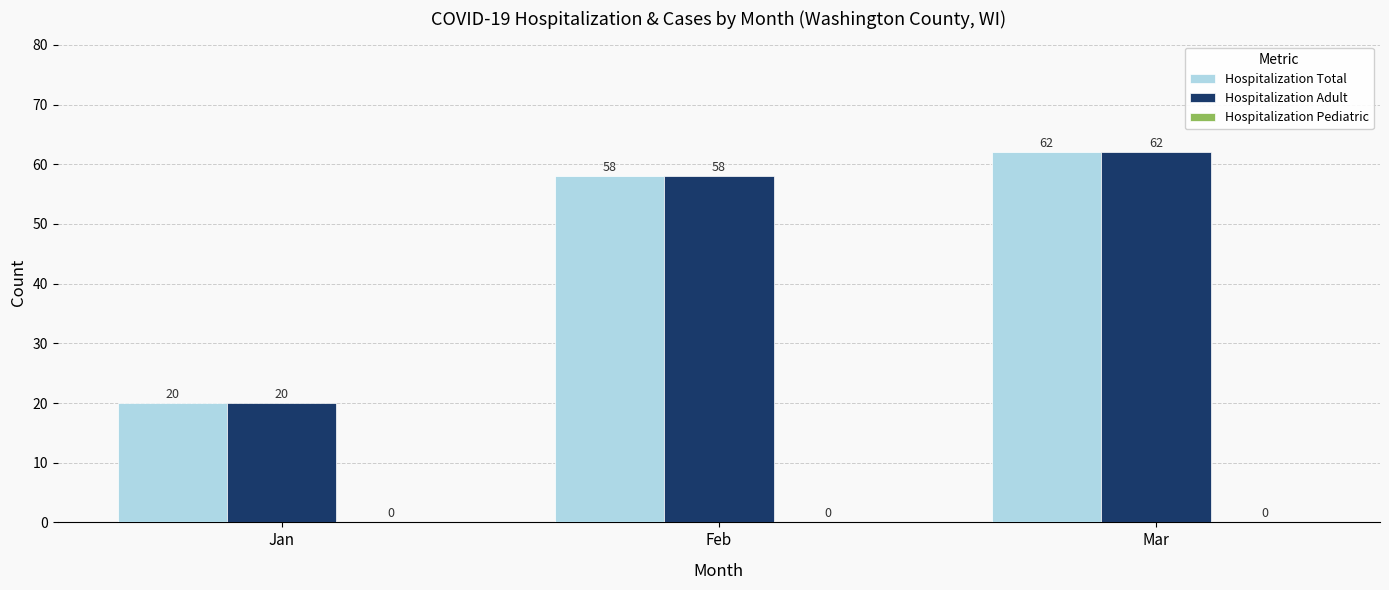

List the labels in order of Hospitalization Total value, smallest first.

Jan, Feb, Mar